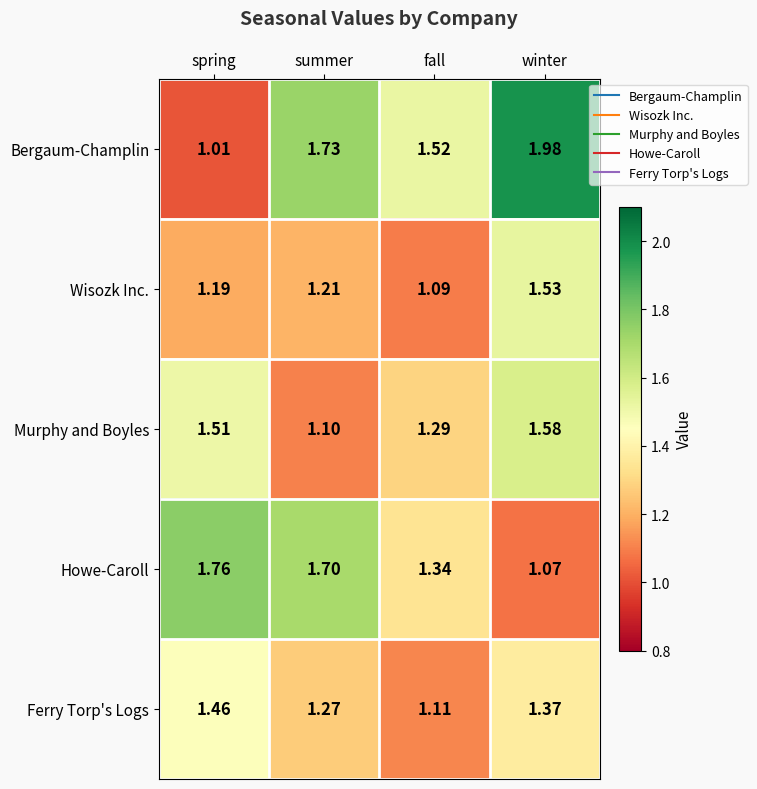

Between spring and fall, which series saw the biggest shift?

Bergaum-Champlin